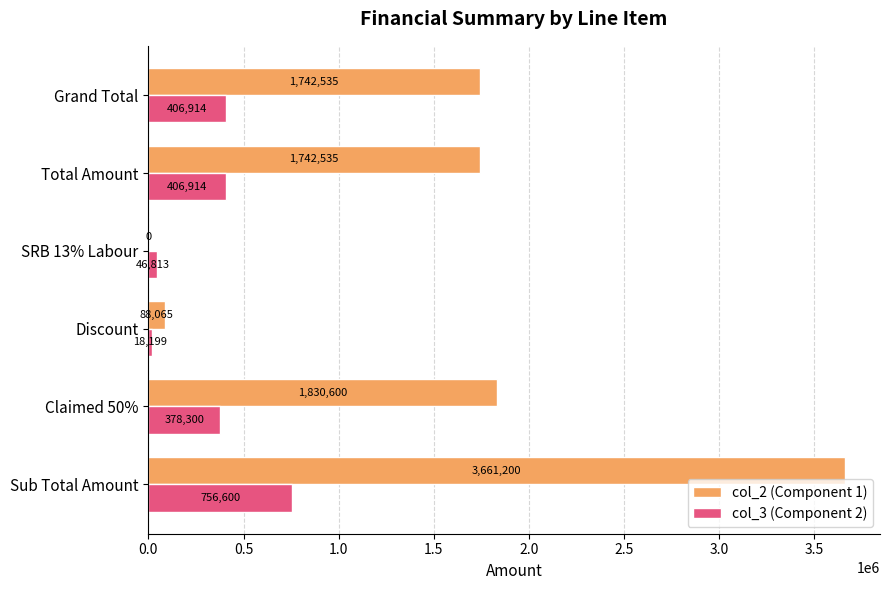

Which series has the widest spread of values?

col_2 (Component 1)